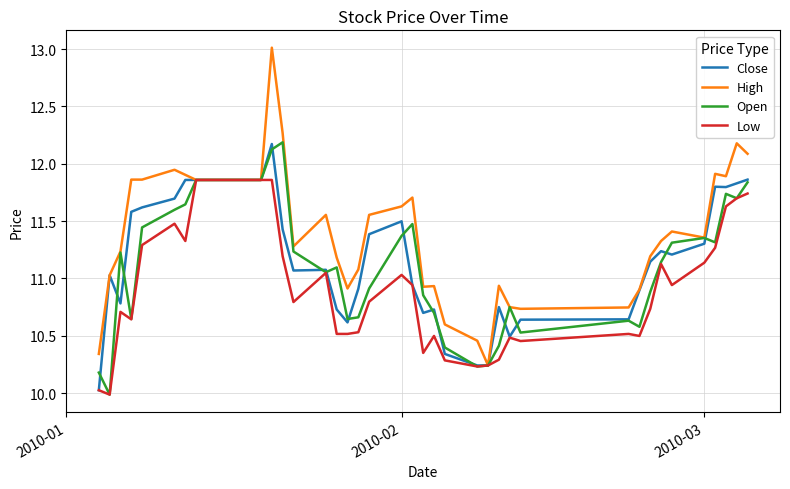

What is the maximum value for Open?

12.2